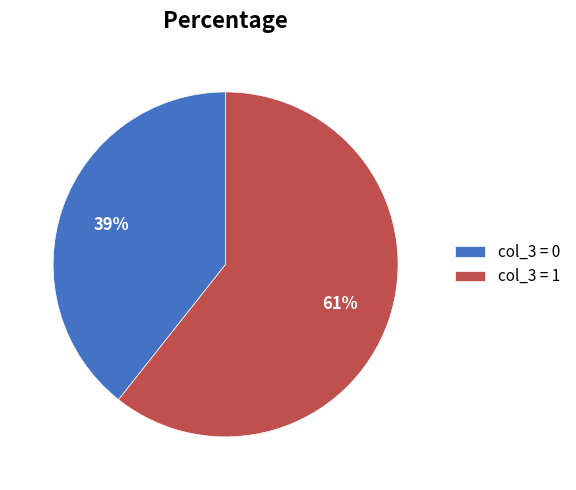

Which slice represents more than half of the pie?

col_3 = 1